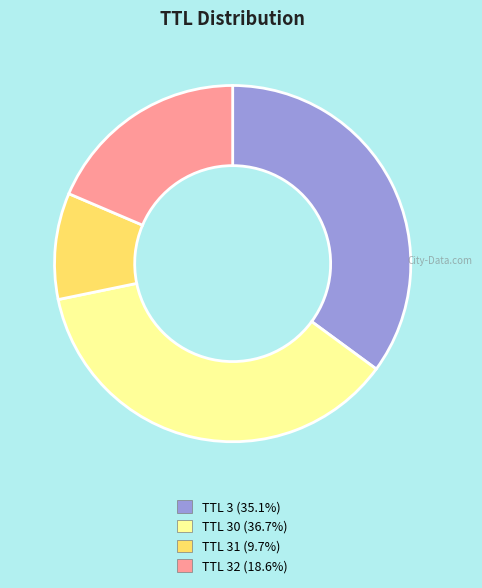

Is there any slice that represents more than half of the pie?

No